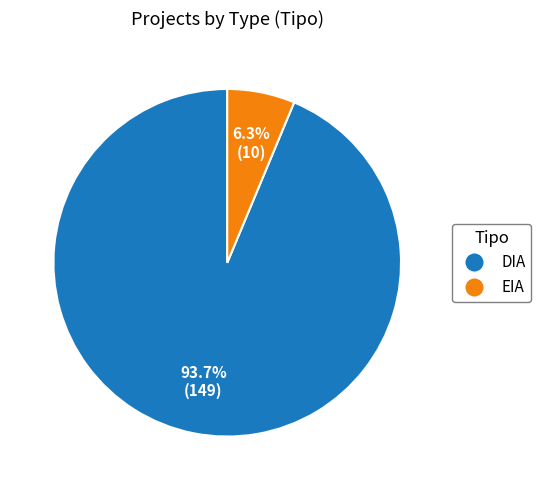

What is the smallest slice in the pie chart?

EIA